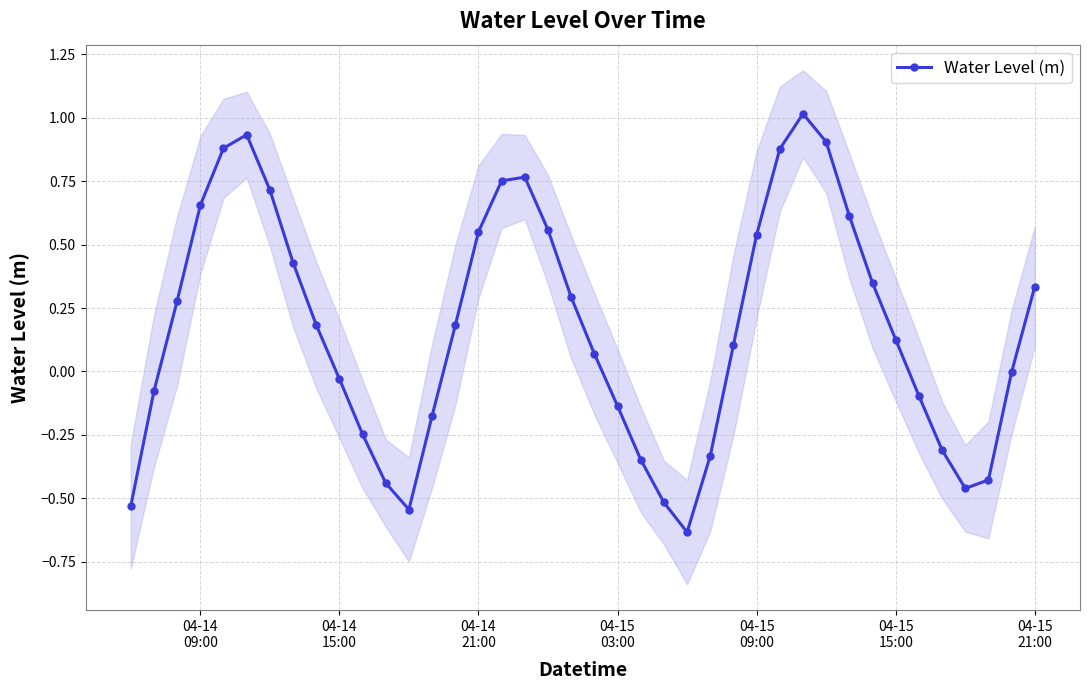

Count the number of data series in this chart.

1